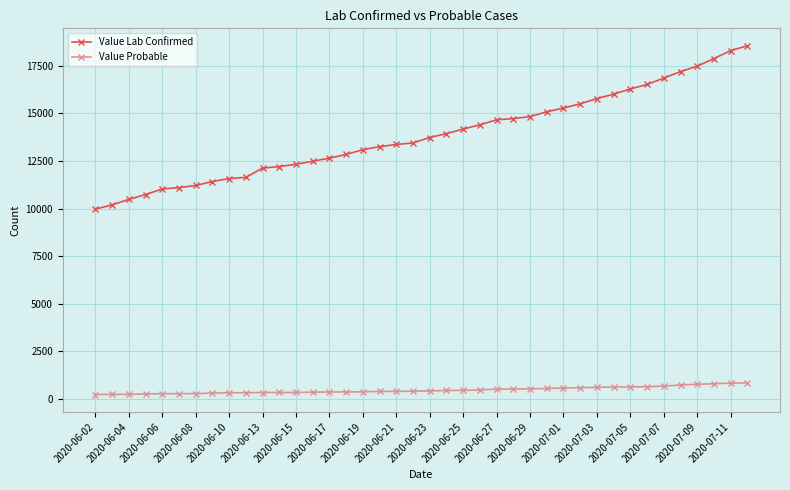

What is the value of the Value Probable point at the 24th from the left?

458